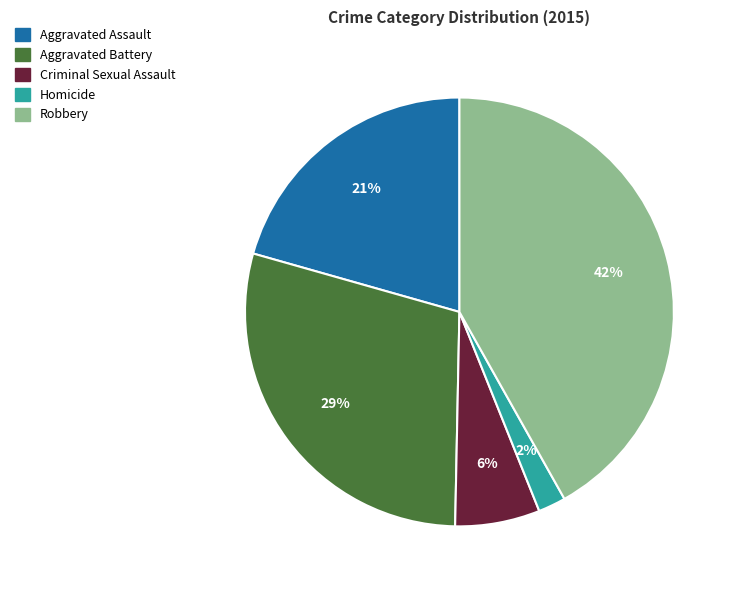

Which has a higher value, Robbery or Aggravated Assault?

Robbery